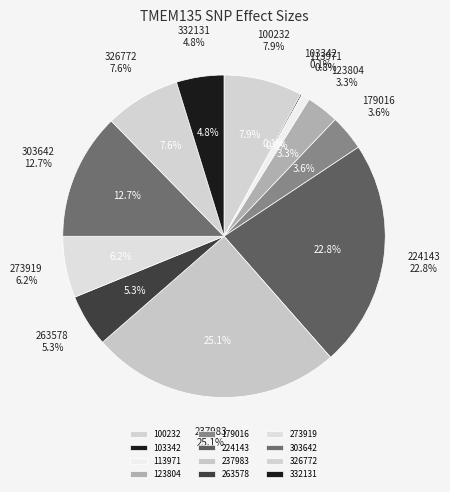

Is it true that 123804 is 16% of the pie?

False